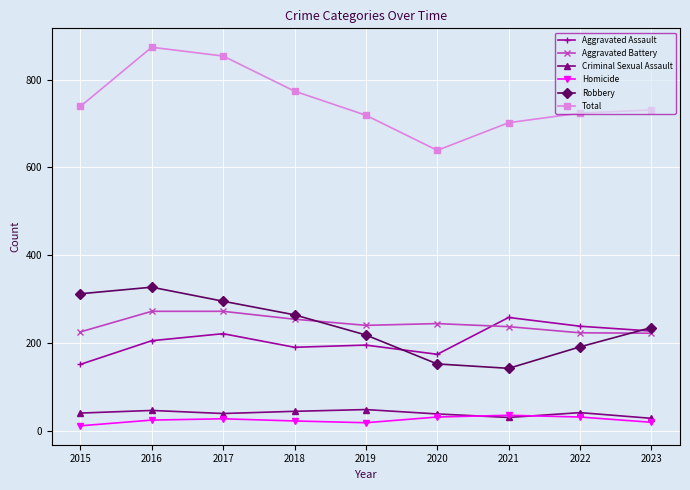

Read the Robbery value at 2016.

327